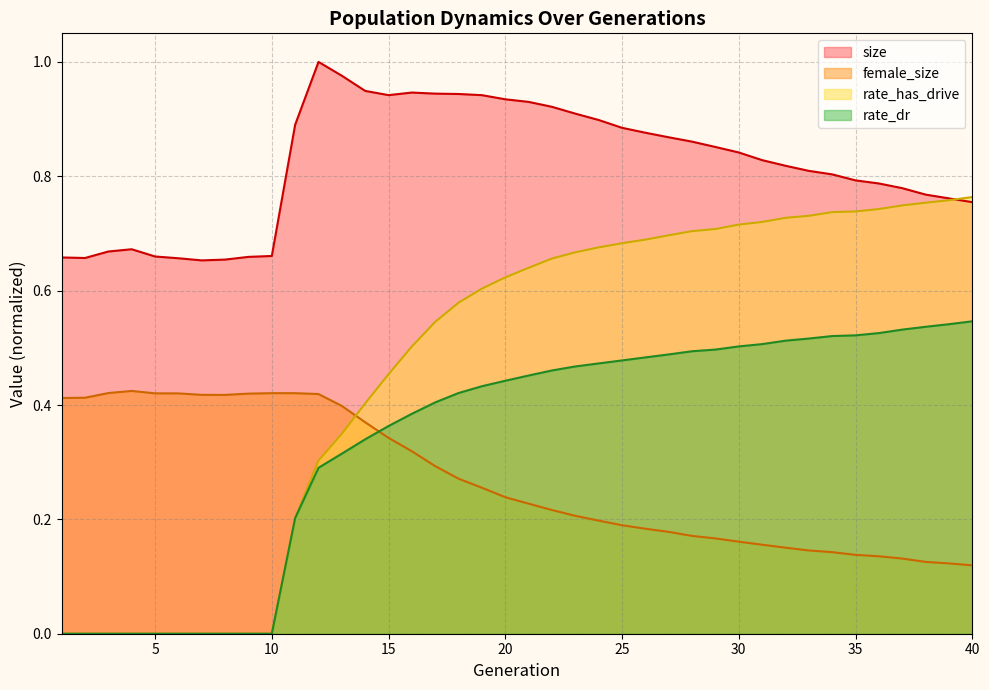

True or false: female_size and rate_dr intersect in this chart.

True